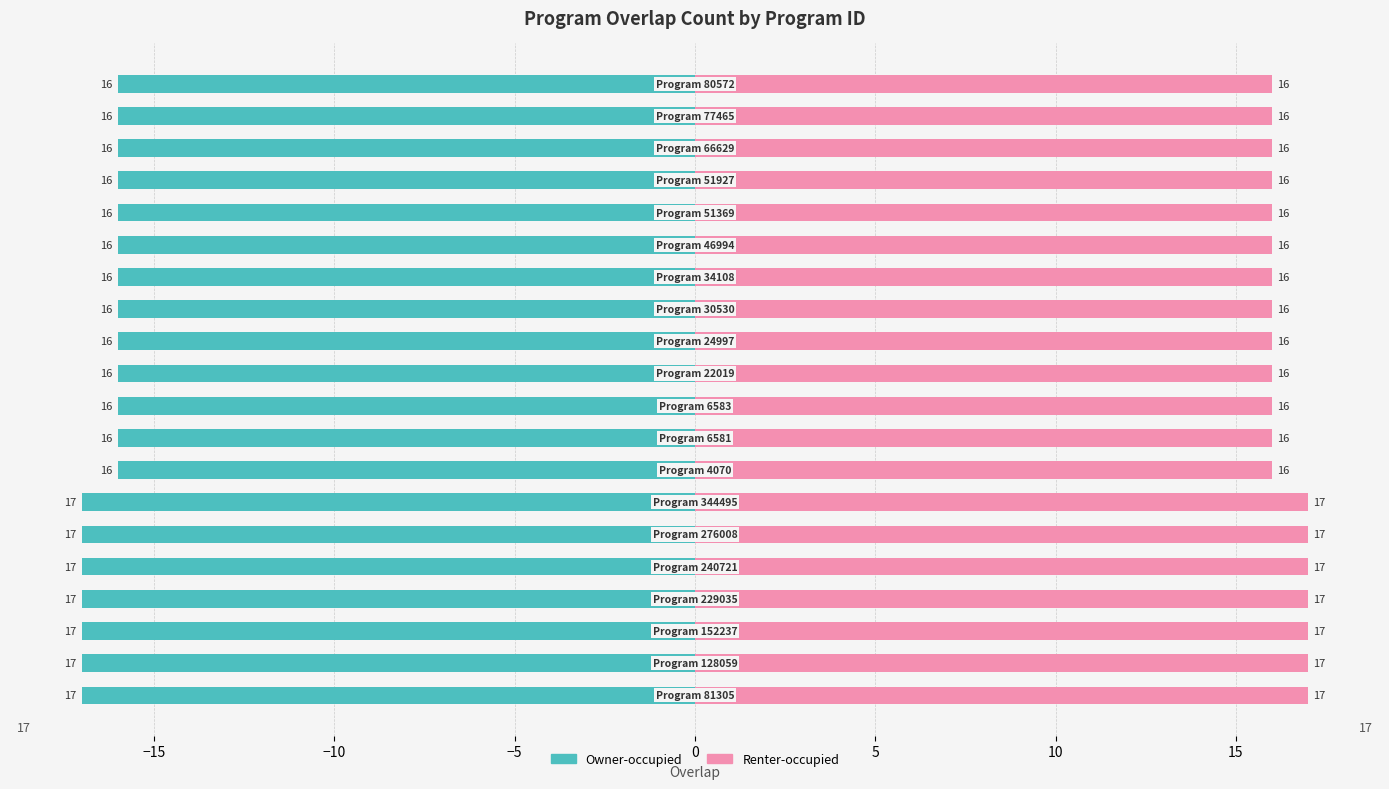

Count the overlap (right) values in the range 16 to 17.

20